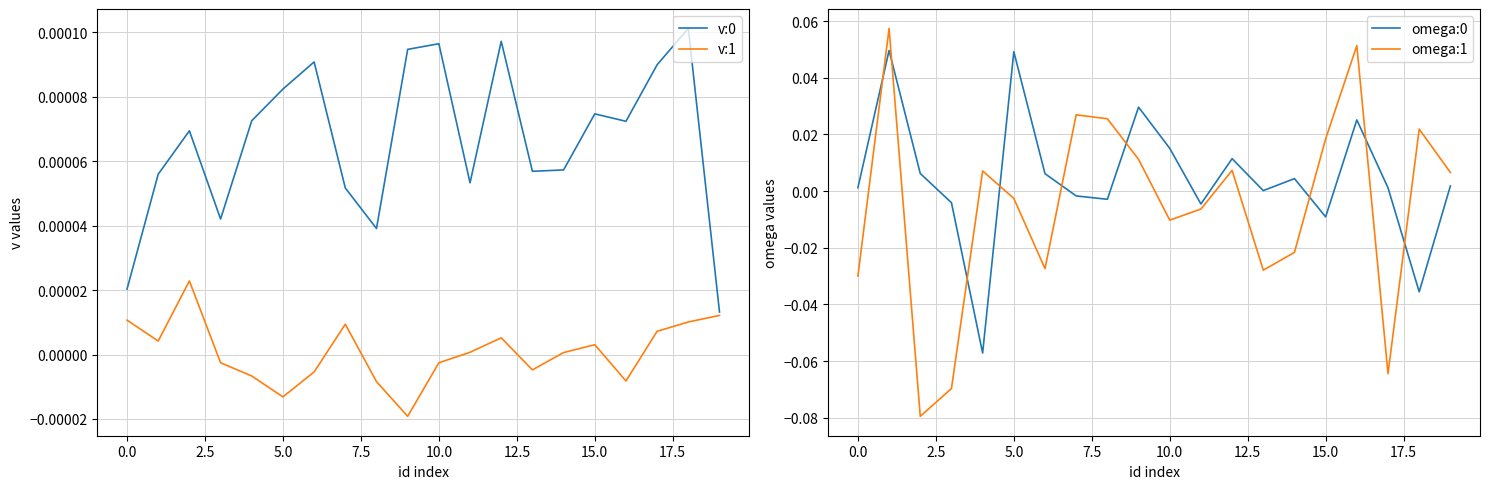

How many values in omega:1 are above zero?

10